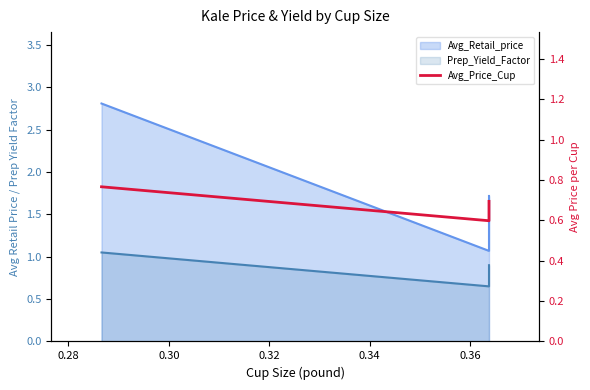

How many lines are shown in the chart?

1